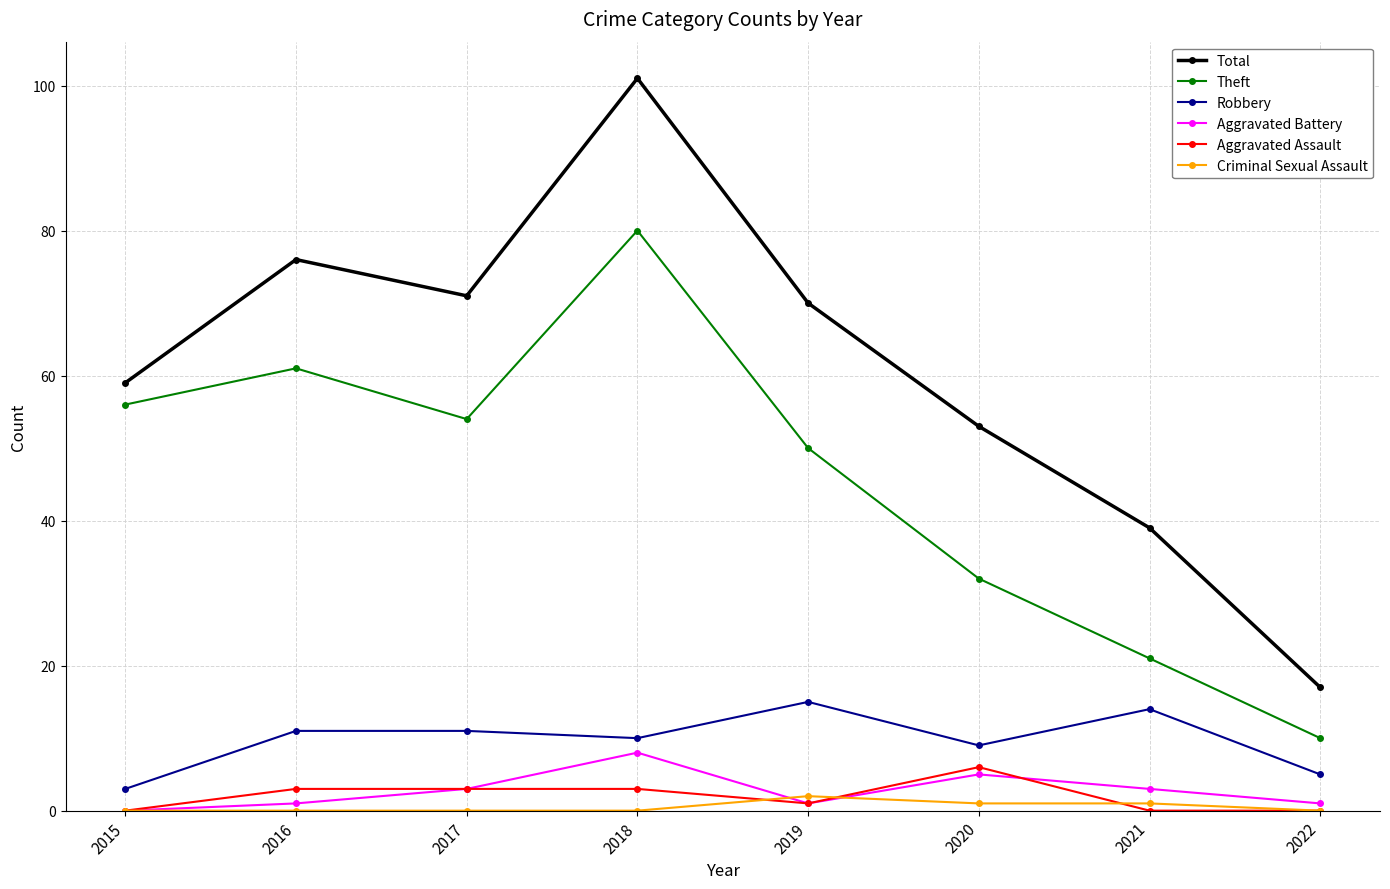

Where is the first local minimum for Theft?

2017